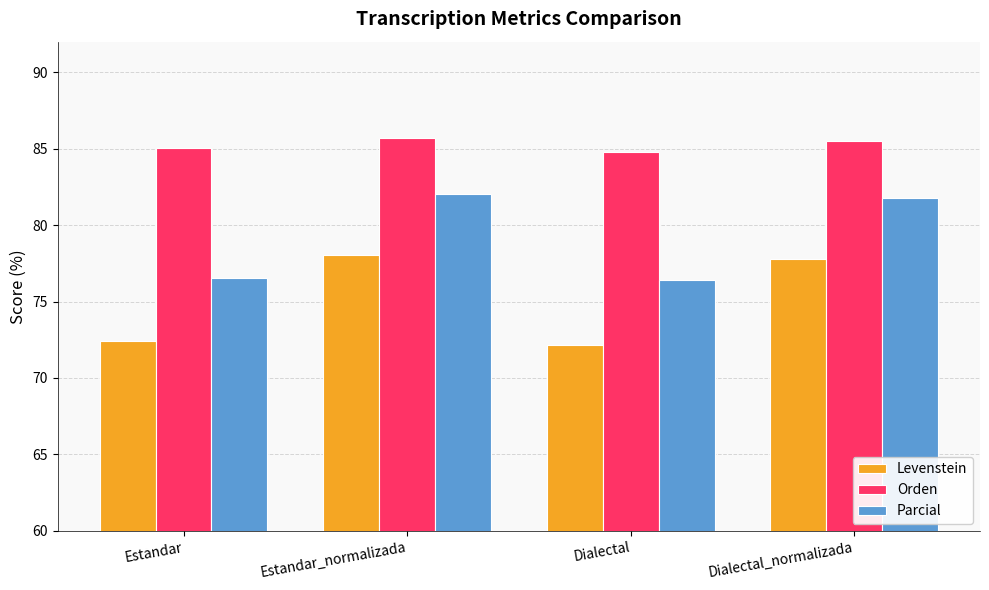

What is the label of the 4th bar from the left?

Dialectal_normalizada